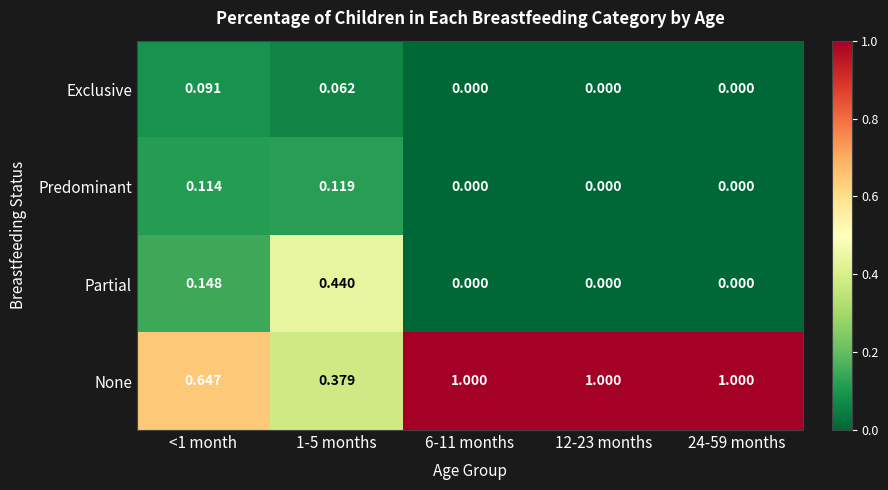

Between 1-5 months and 24-59 months, which series saw the biggest shift?

None